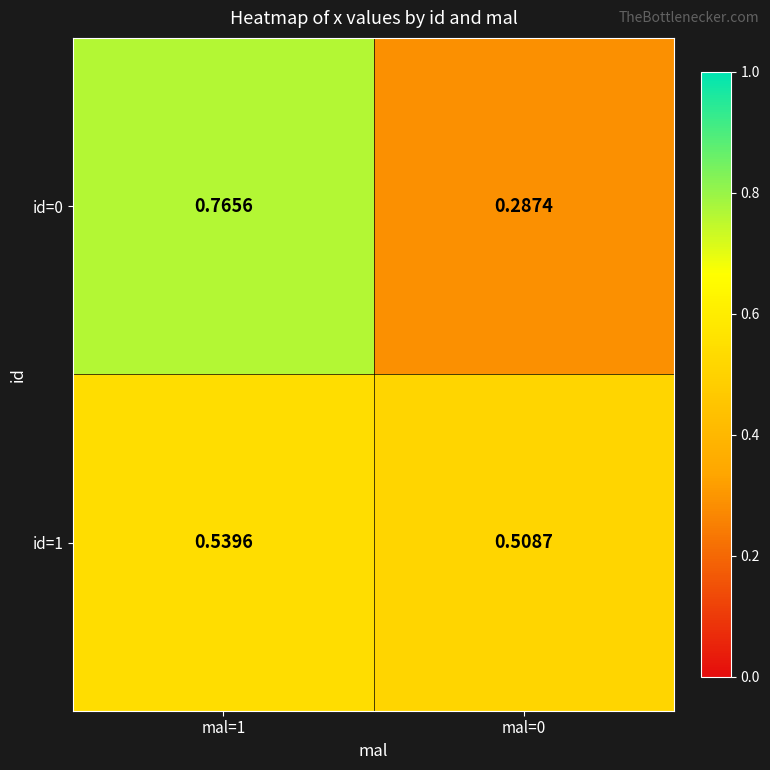

What is the difference between the highest and lowest values at mal=1?

0.2